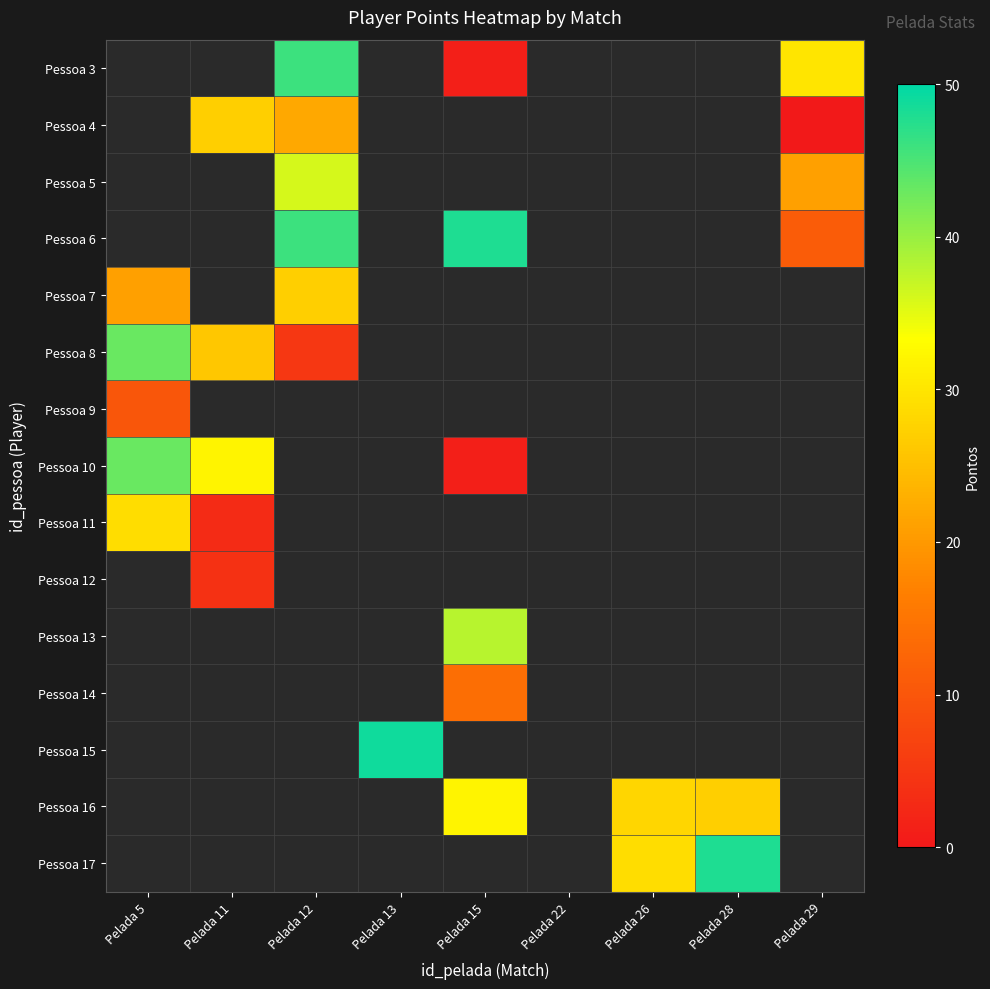

Between Pelada 5 and Pelada 12, which is larger?

Pelada 12